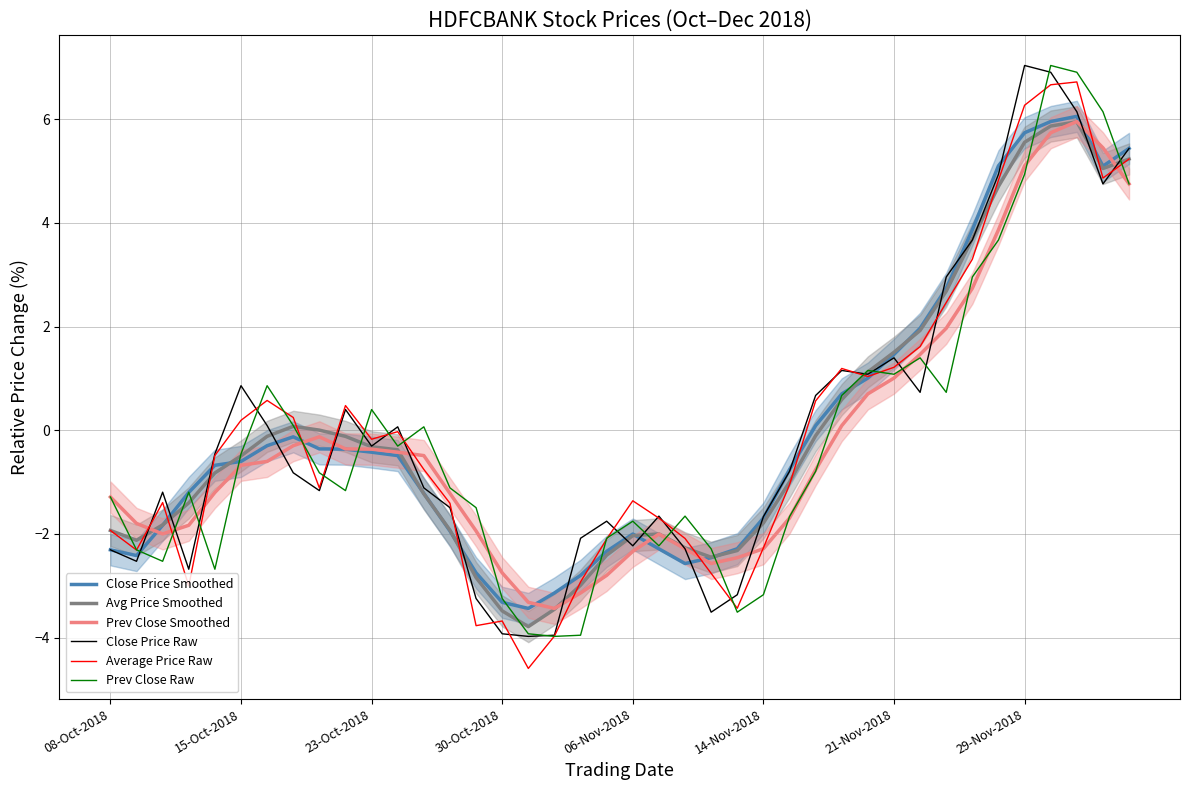

What is the lowest value of the Close Price Raw series?

-4.0